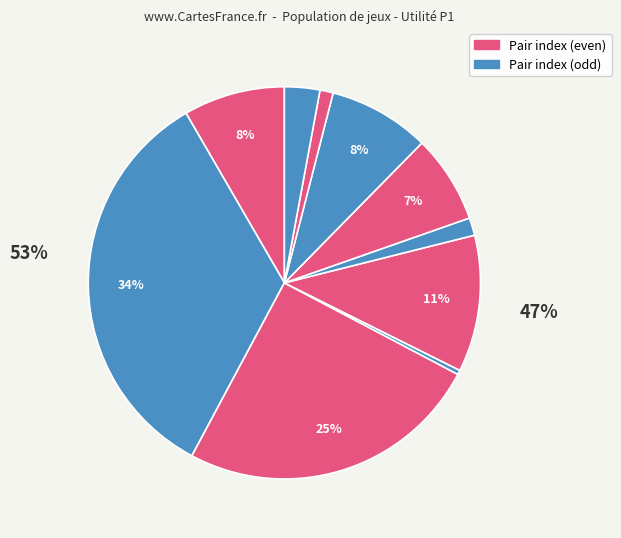

How many segments does this pie chart have?

10